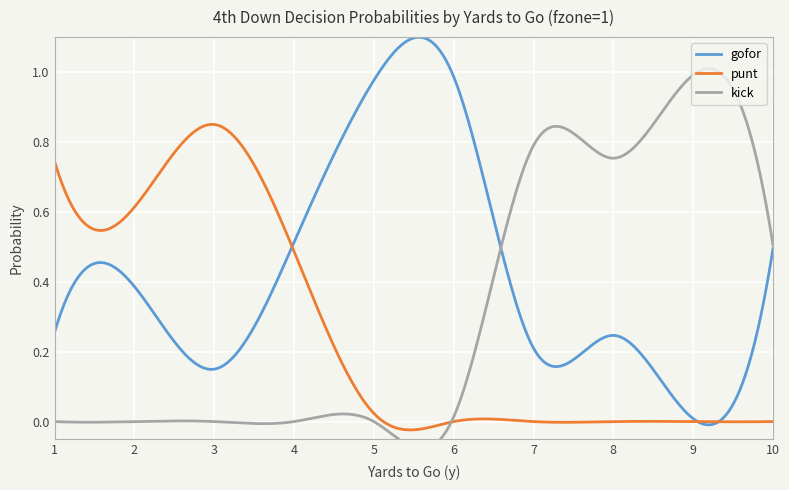

Reading right to left, list all the values displayed in this chart.

gofor: 0.5	0.0	0.2	0.2	1.0	1.0	0.5	0.1	0.4	0.3
punt: 0.0	0.0	0.0	0.0	0.0	0.0	0.5	0.8	0.6	0.7
kick: 0.5	1.0	0.8	0.8	0.0	0.0	0.0	0.0	0.0	0.0